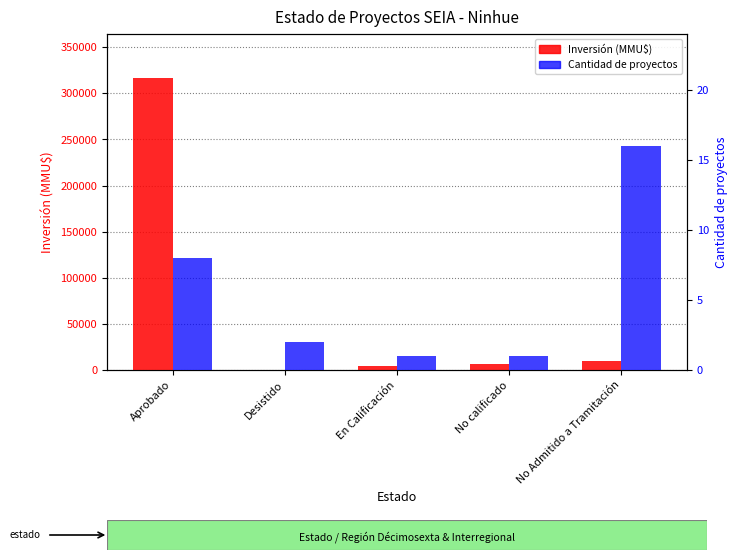

What is the sum of the Inversión (MMU$) values at No calificado and Aprobado?

323372